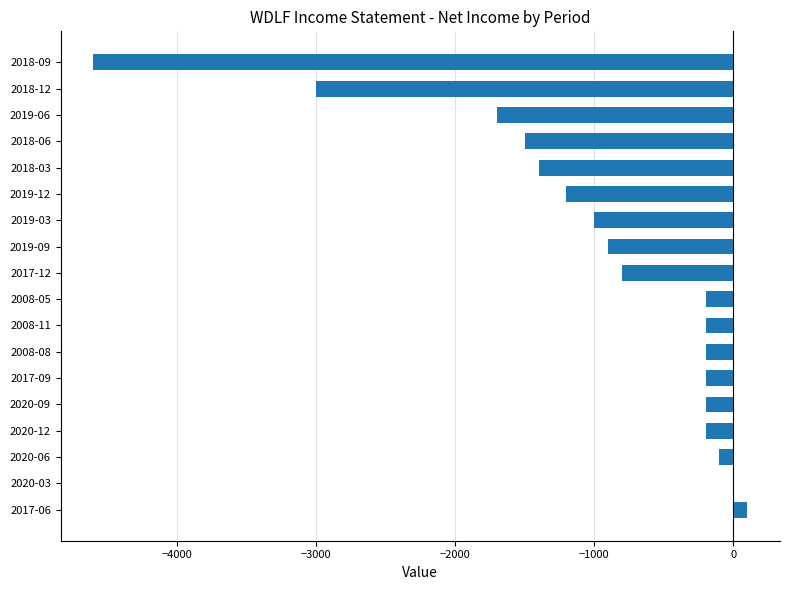

How many data points does each series have?

18